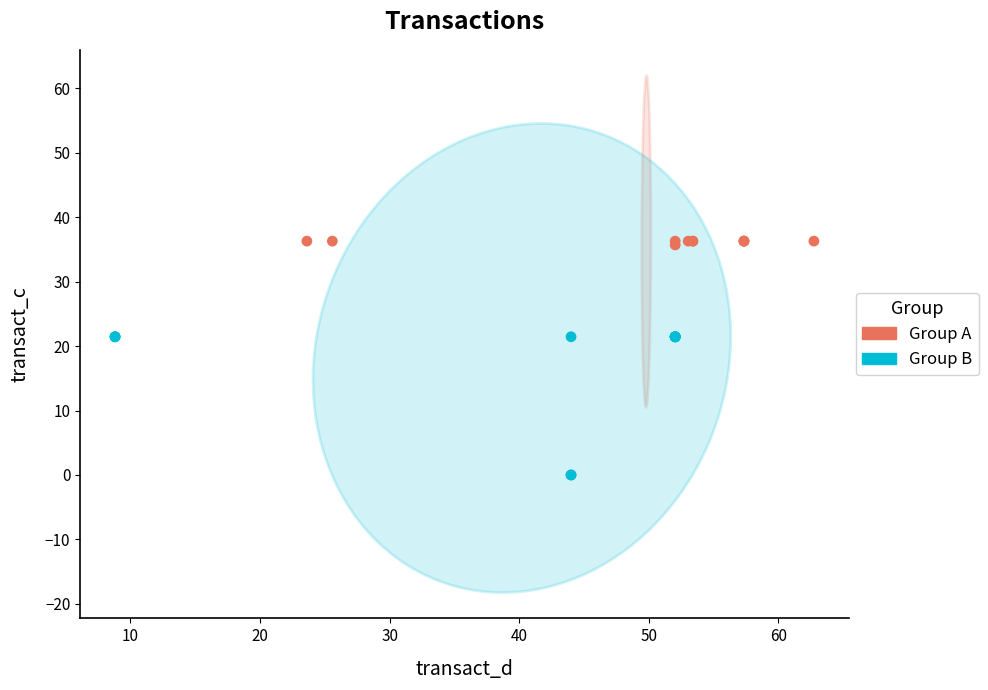

Which series contains the highest Y value?

Group A